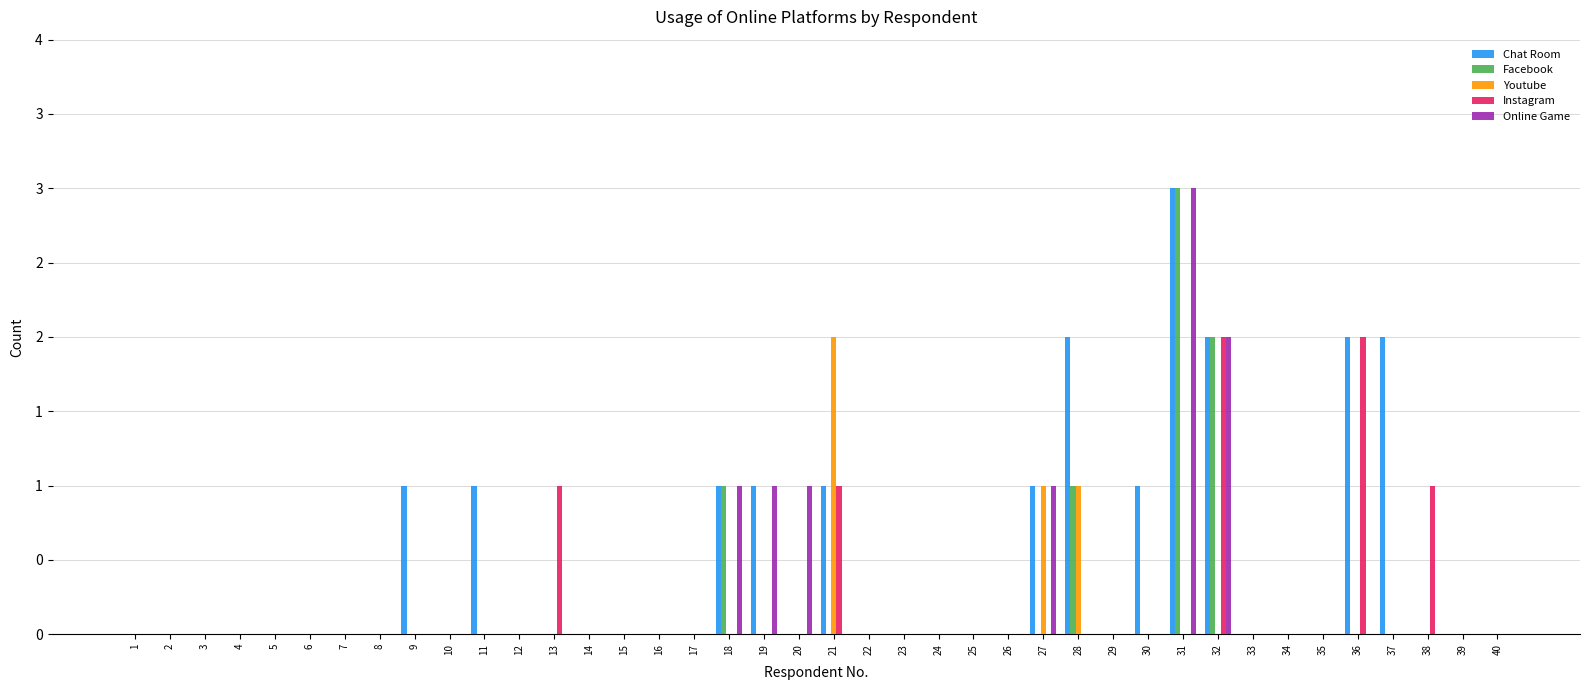

Does the chart contain stacked bars?

No